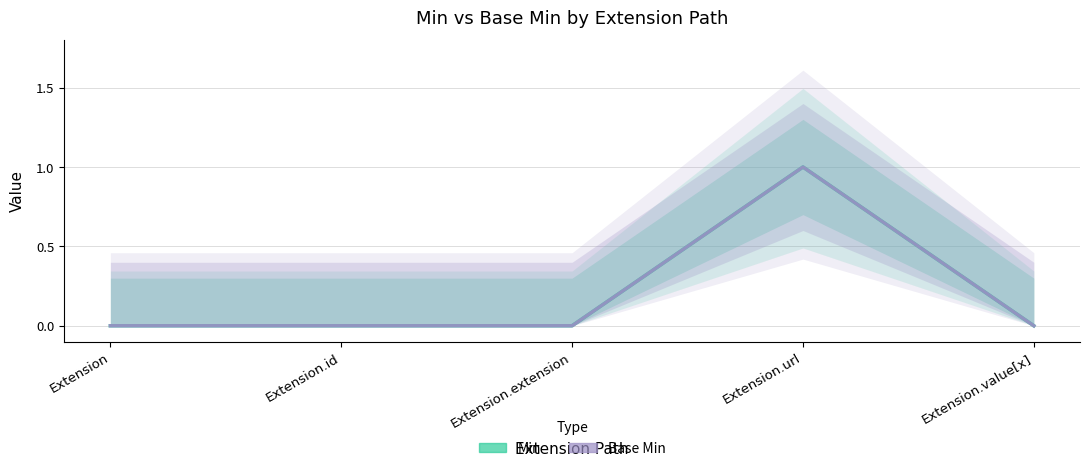

Which has a higher value, Extension or Extension.extension?

Extension